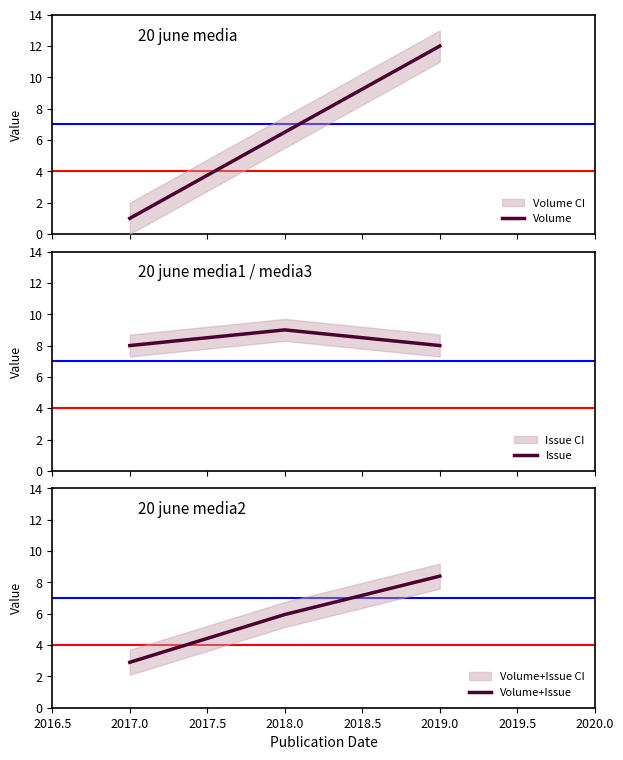

How many values in the Volume series exceed 6?

2